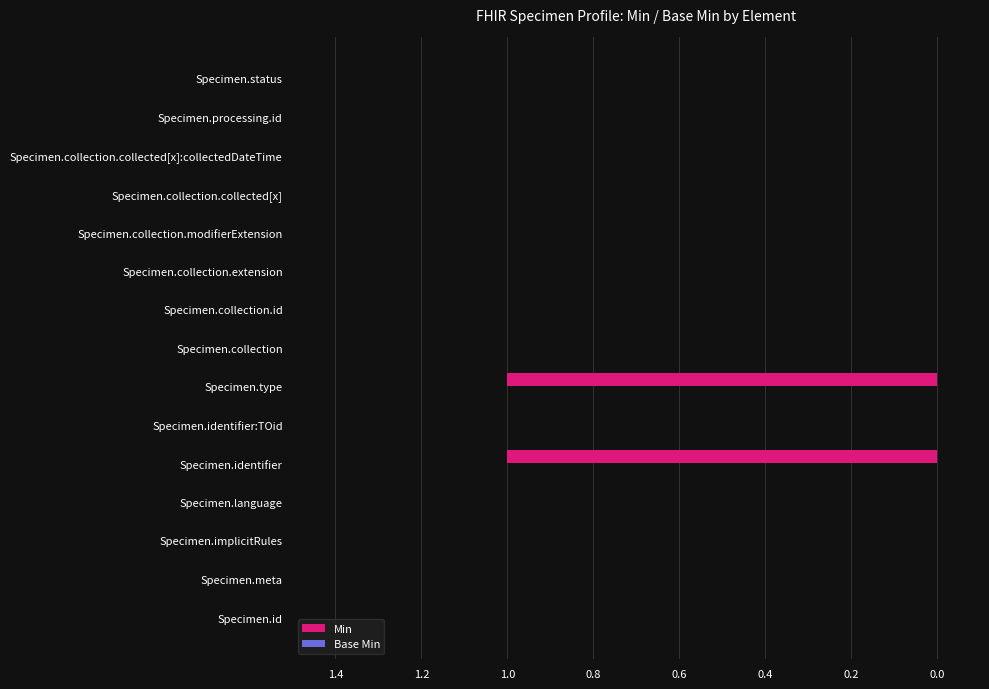

True or false: the data shows 0 at Specimen.collection.extension.

True